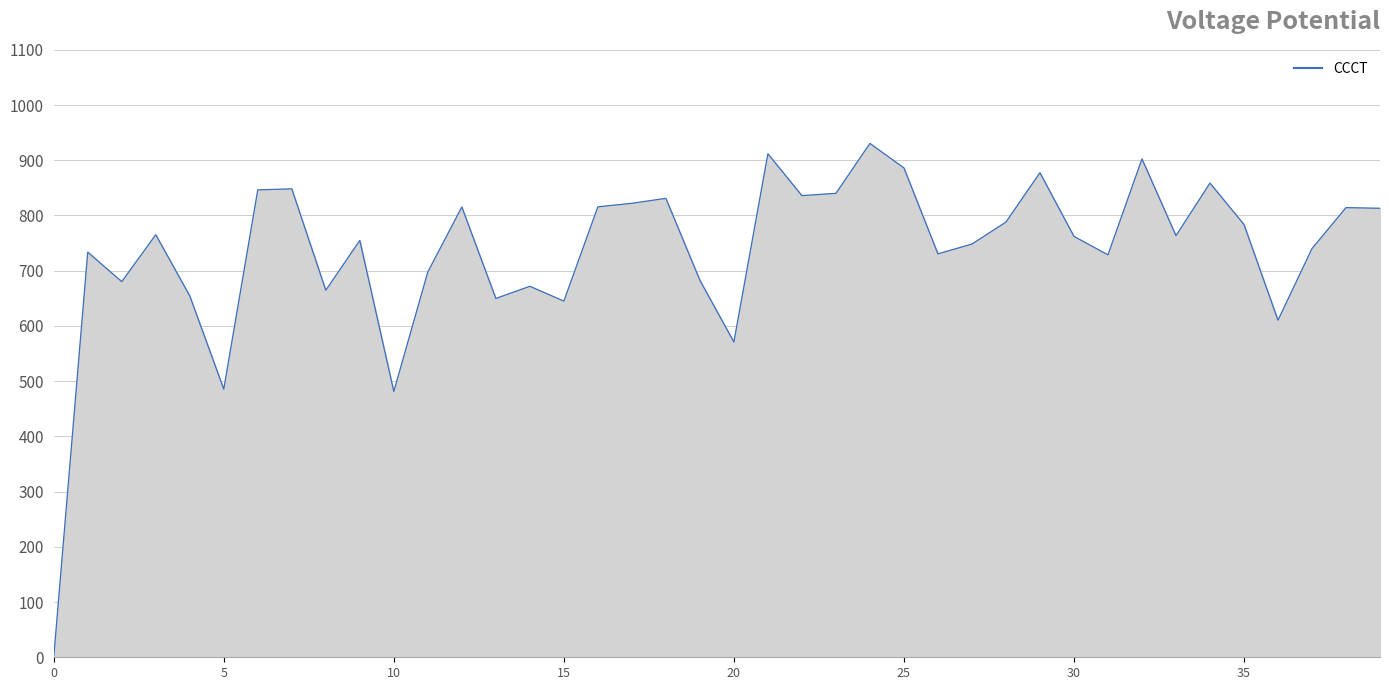

What is the maximum value shown in the chart?

930.5